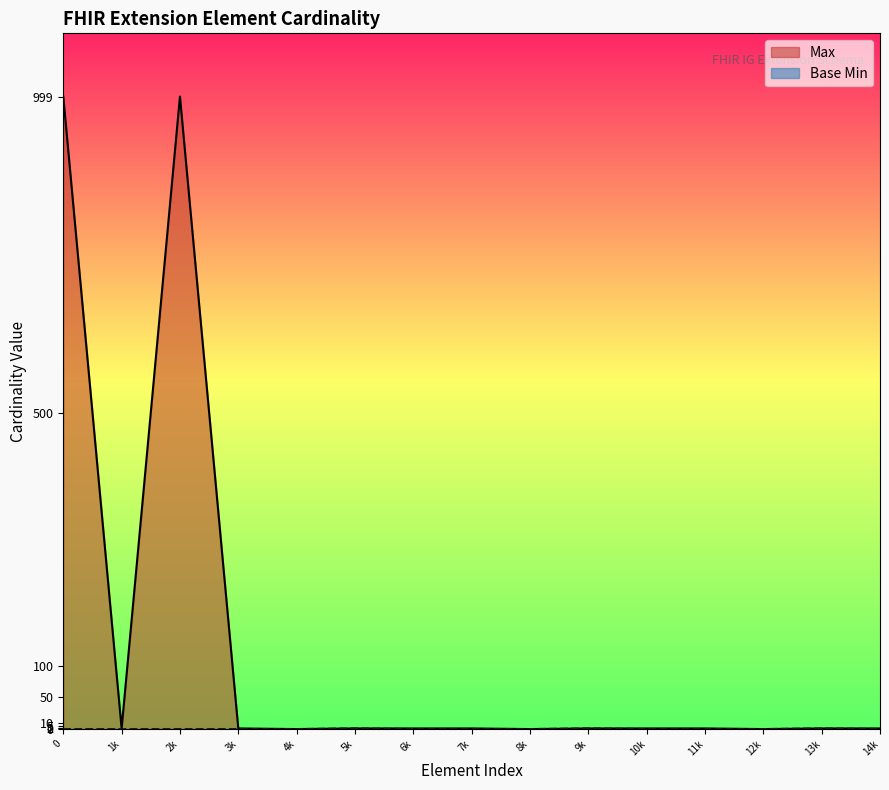

Does the chart display data point markers on the line(s)?

No